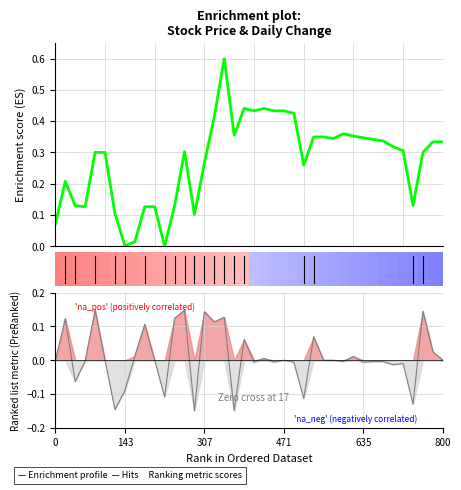

True or false: Ranking metric scores and Enrichment profile cross at least once.

False